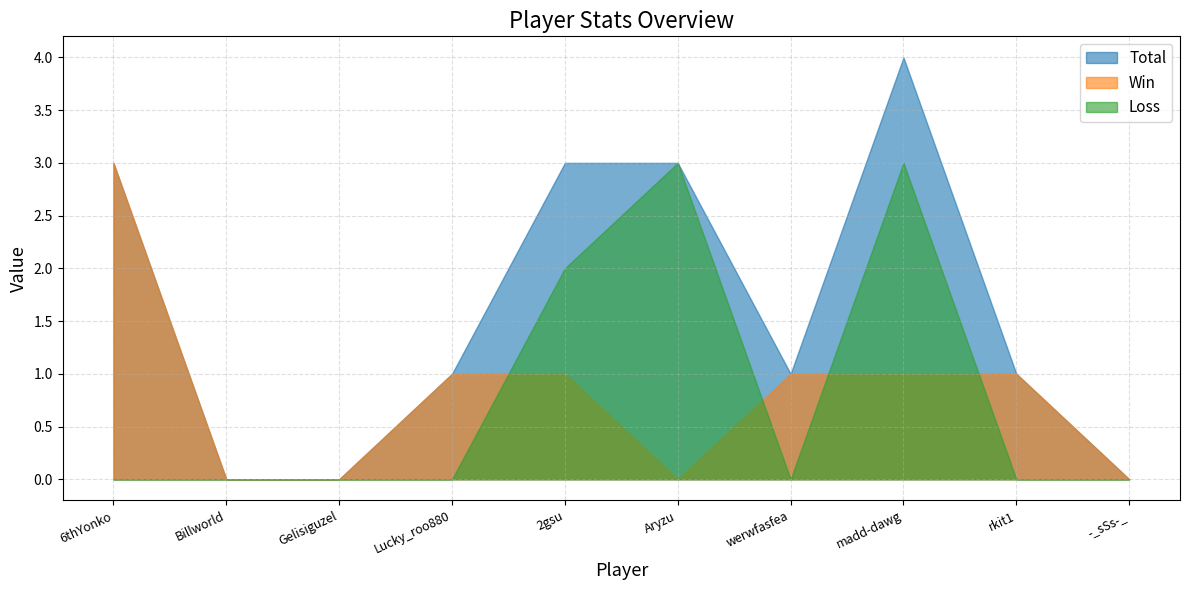

What is the value of the Loss point at the 6th from the left?

3